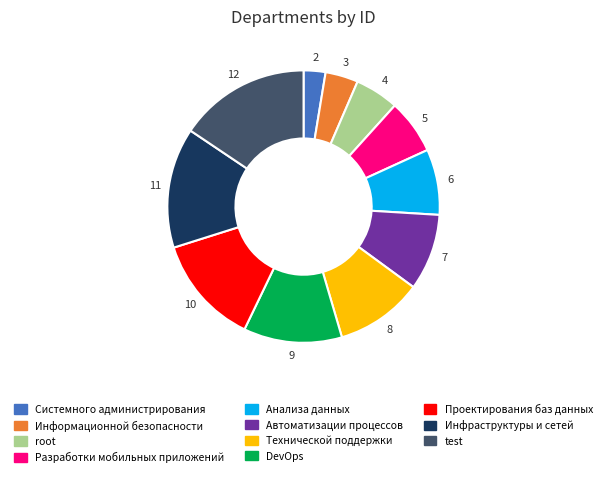

The Анализа данных slice represents 8% of the pie. True or false?

True